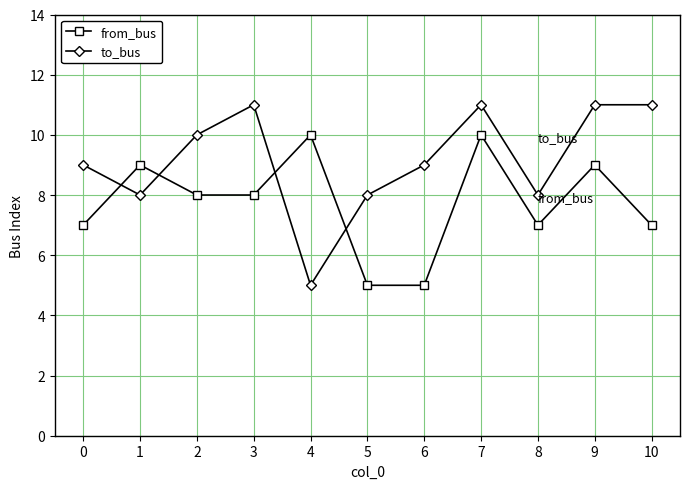

What is the minimum value for from_bus?

5